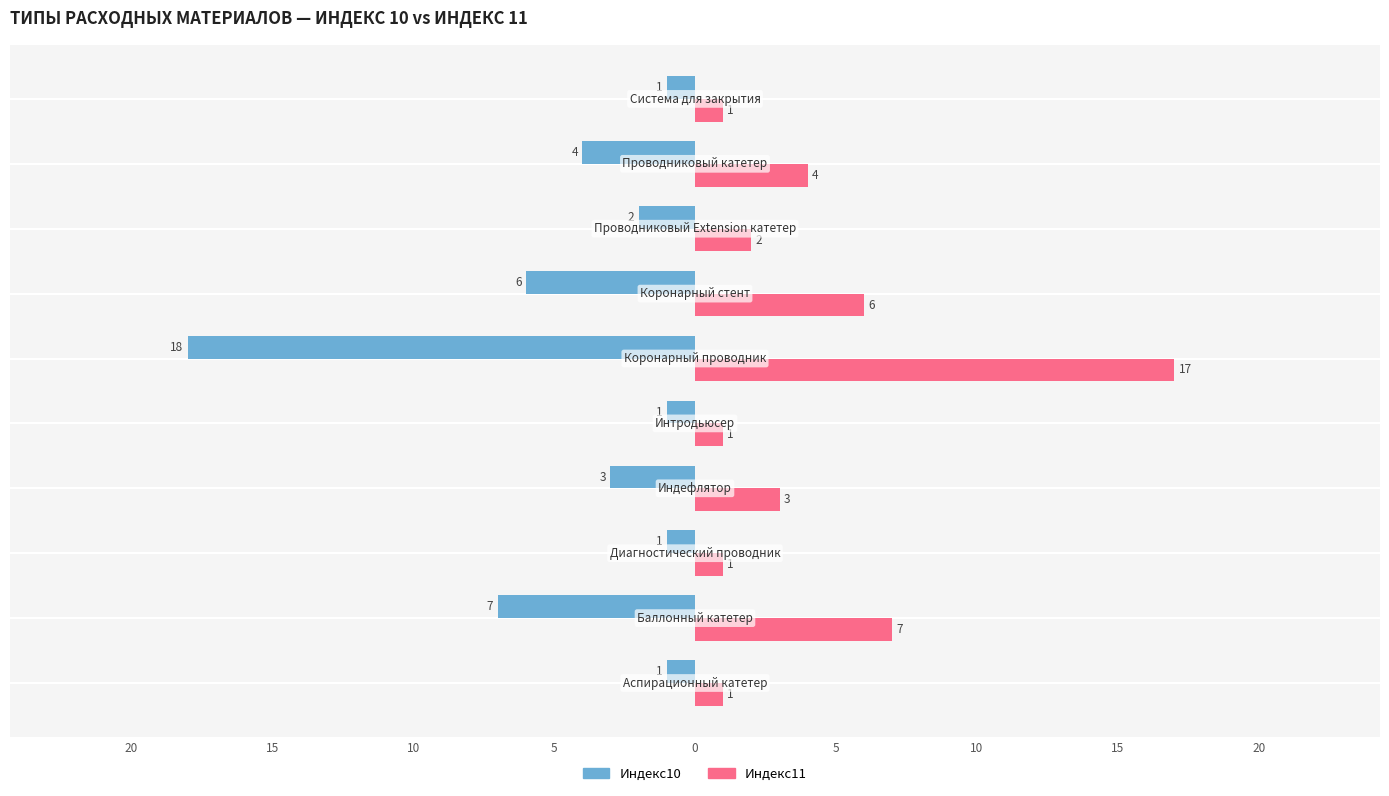

What are all the series names shown in the legend?

Индекс10, Индекс11